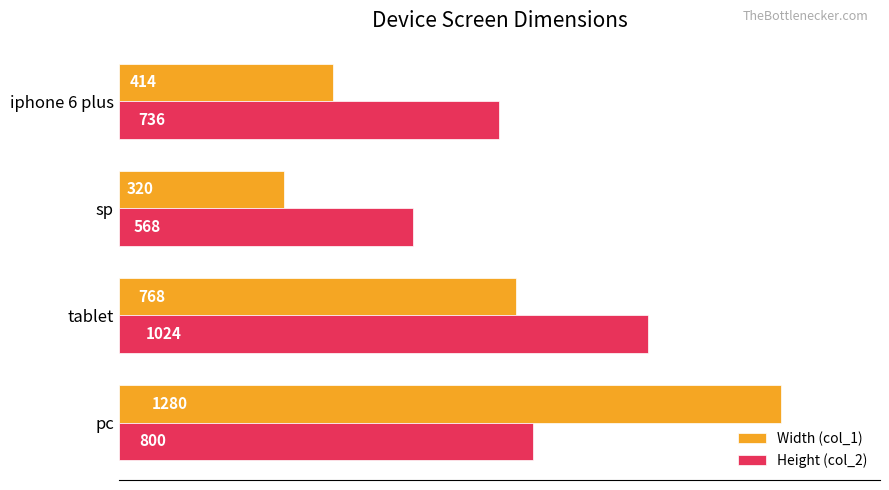

What are all the series names shown in the legend?

Width (col_1), Height (col_2)